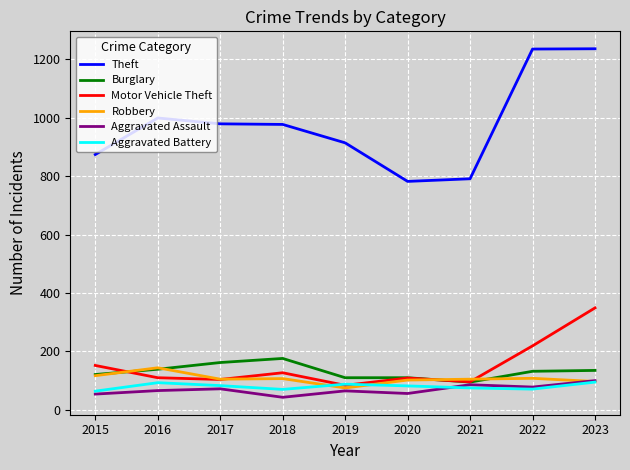

Which category has the lowest value across all series?

2018